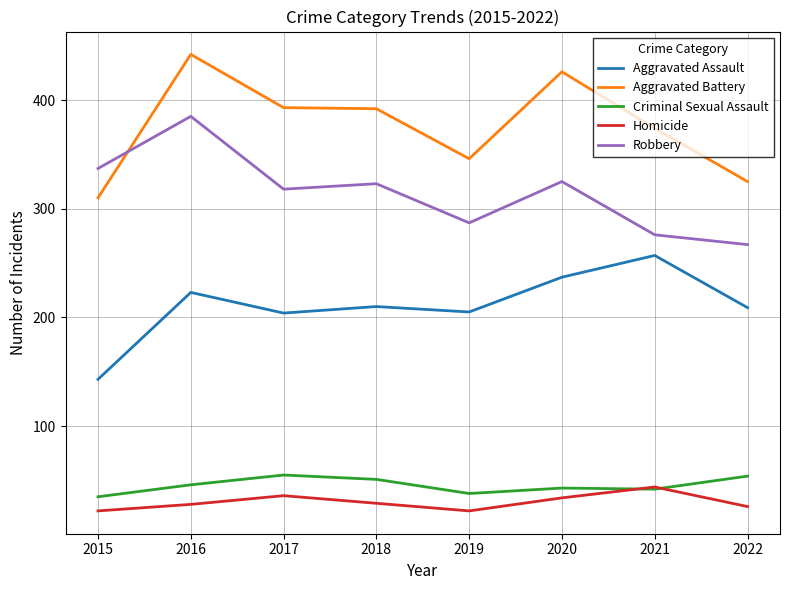

What is the lowest value of the Criminal Sexual Assault series?

35